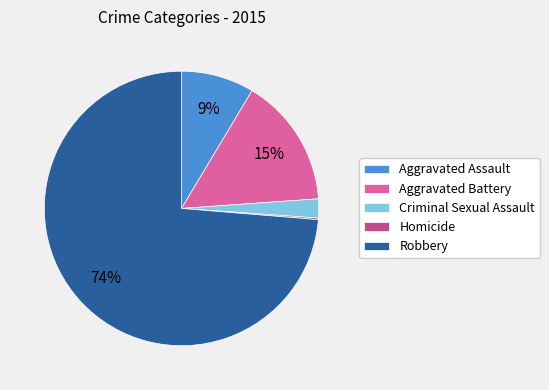

What percentage is the Robbery slice, to the nearest percent?

74%